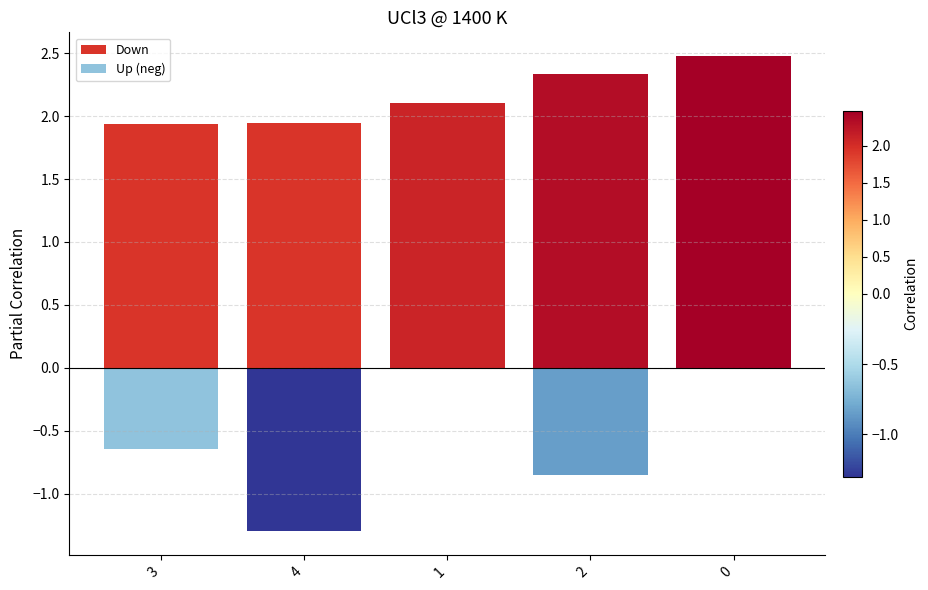

Where is Up (neg) nearest to the value 0?

1